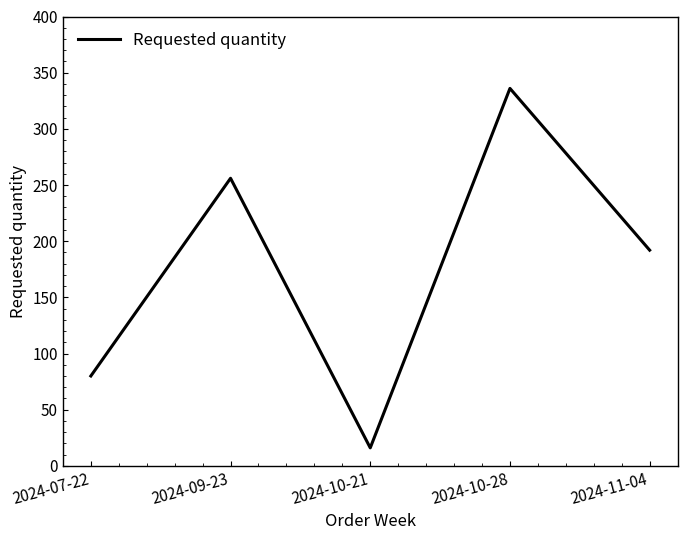

Approximately how many times larger is the value at 2024-09-23 compared to 2024-10-21?

16.0